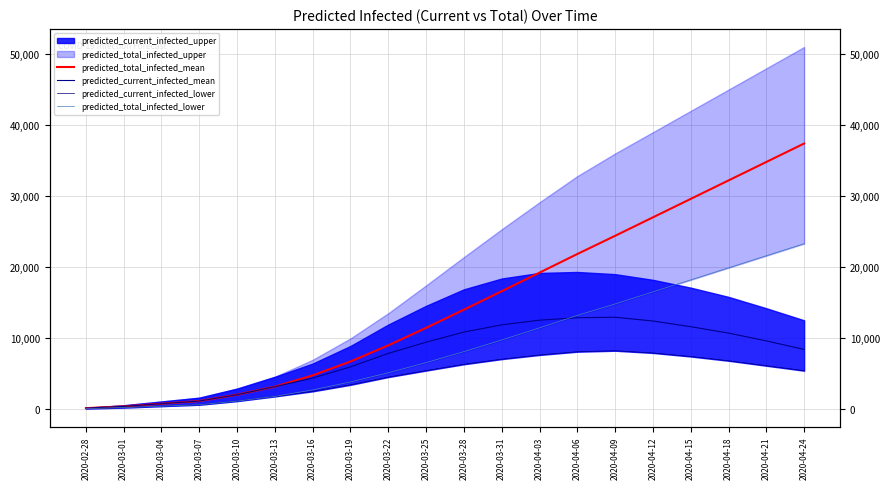

Between 2020-03-07 and 2020-04-03, which is larger?

2020-04-03